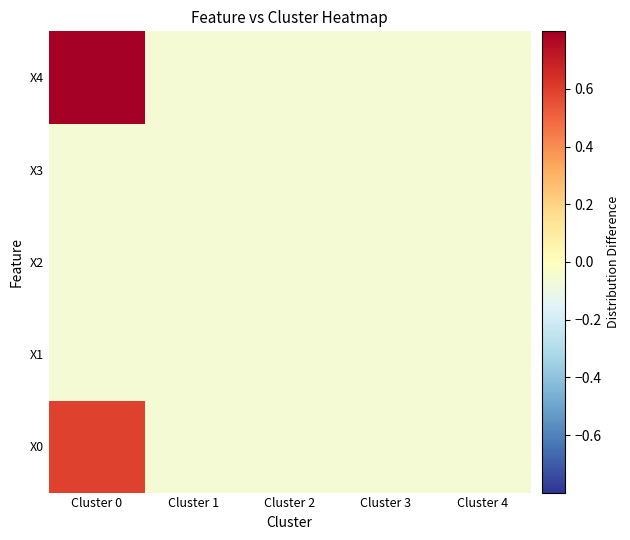

What is the minimum value shown in the chart?

-0.1